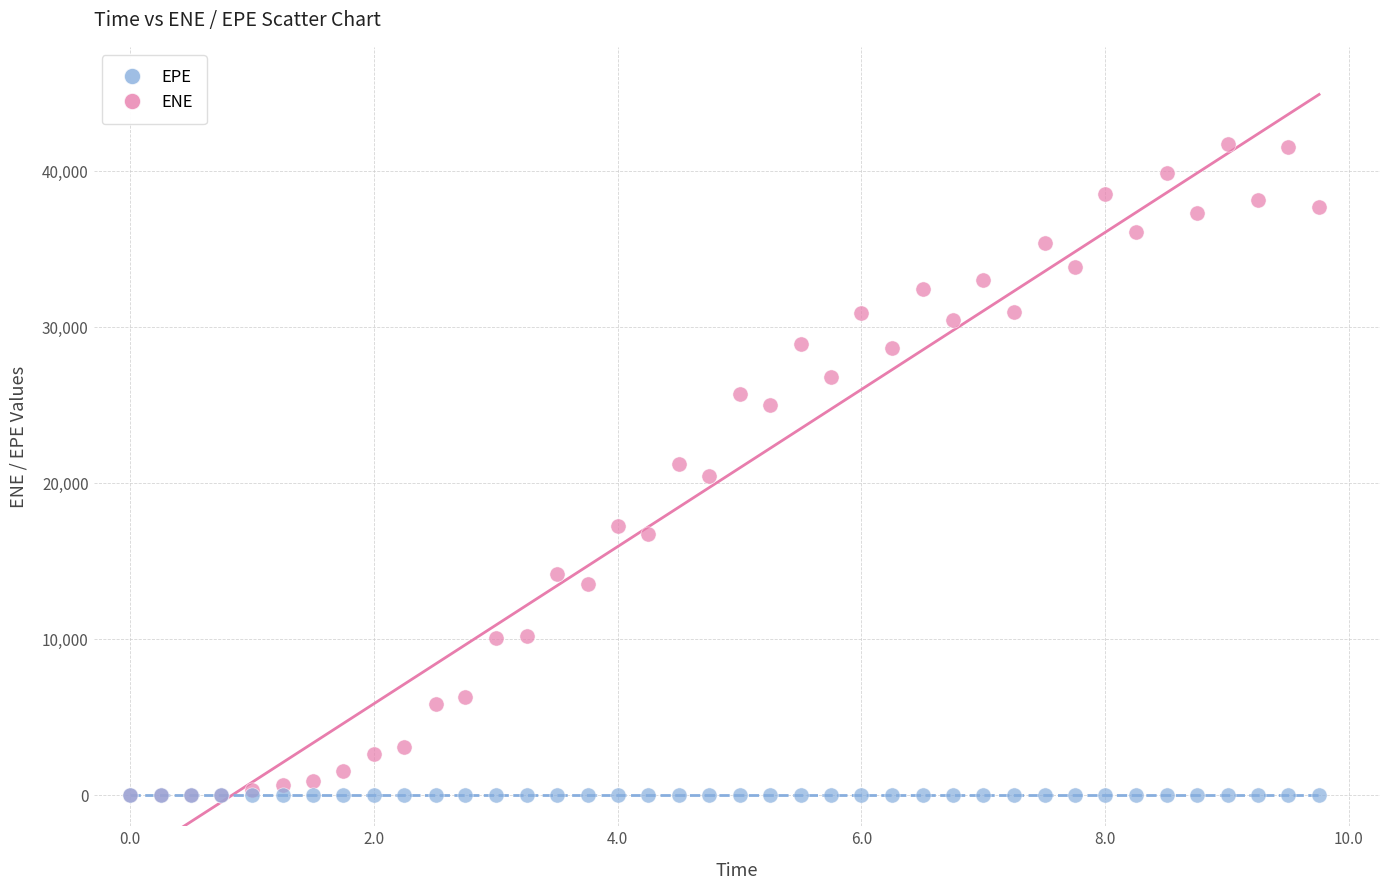

What are all the series names shown in the legend?

EPE, ENE